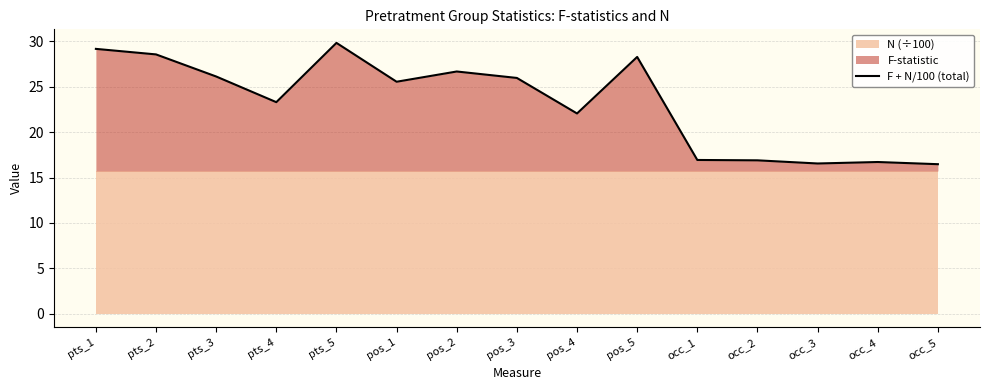

Rank the categories by value from highest to lowest.

pts_5, pts_1, pts_2, pos_5, pos_2, pts_3, pos_3, pos_1, pts_4, pos_4, occ_1, occ_2, occ_4, occ_3, occ_5